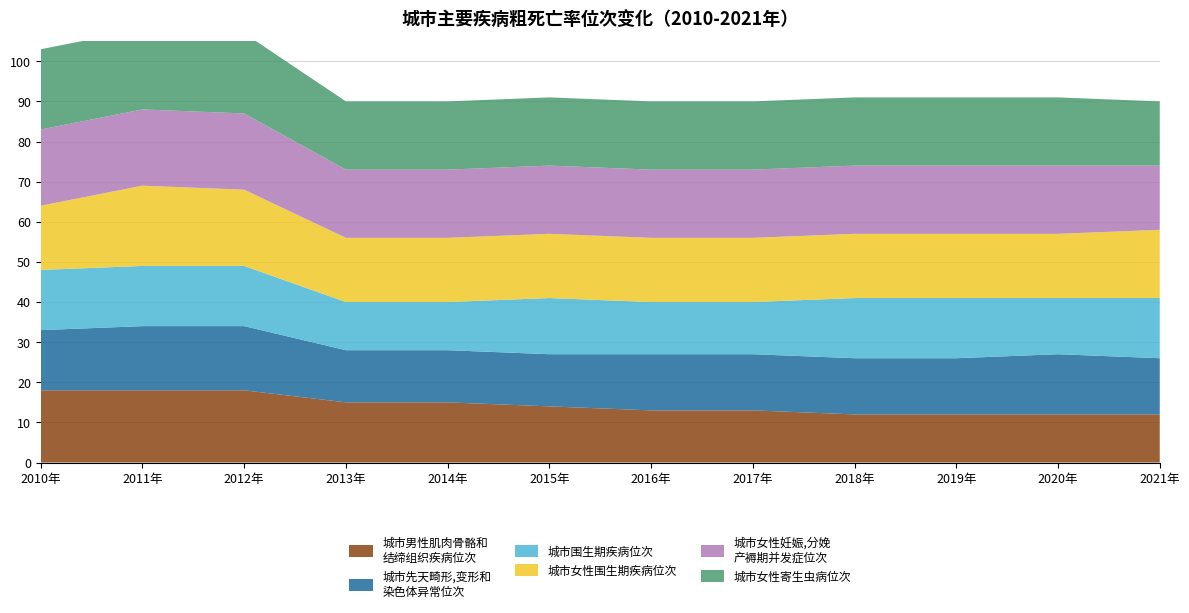

Reading left to right, list all the values displayed in this chart.

城市男性肌肉骨骼和结缔组织疾病粗死亡率位次: 18	18	18	15	15	14	13	13	12	12	12	12
城市先天畸形,变形和染色体异常粗死亡率位次: 15	16	16	13	13	13	14	14	14	14	15	14
城市围生期疾病粗死亡率位次: 15	15	15	12	12	14	13	13	15	15	14	15
城市女性围生期疾病粗死亡率位次: 16	20	19	16	16	16	16	16	16	16	16	17
城市女性妊娠,分娩产褥期并发症粗死亡率位次: 19	19	19	17	17	17	17	17	17	17	17	16
城市女性寄生虫病粗死亡率位次: 20	20	20	17	17	17	17	17	17	17	17	16